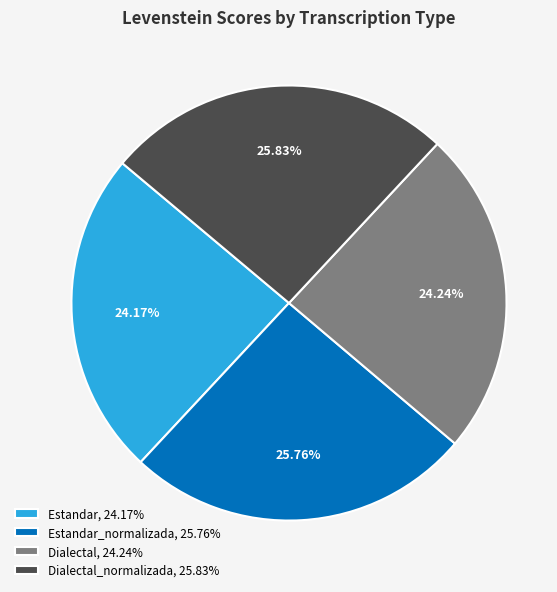

Do Dialectal_normalizada, 25.83% and Estandar_normalizada, 25.76% together represent more than half of the pie?

Yes